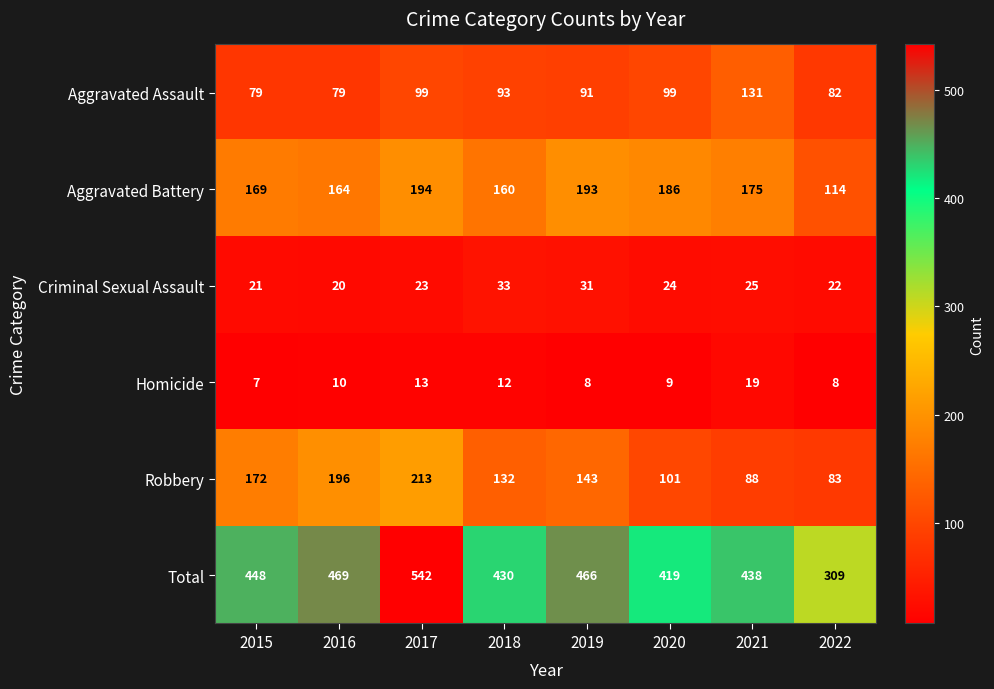

What is the difference between the Homicide values at 2015 and 2018?

5